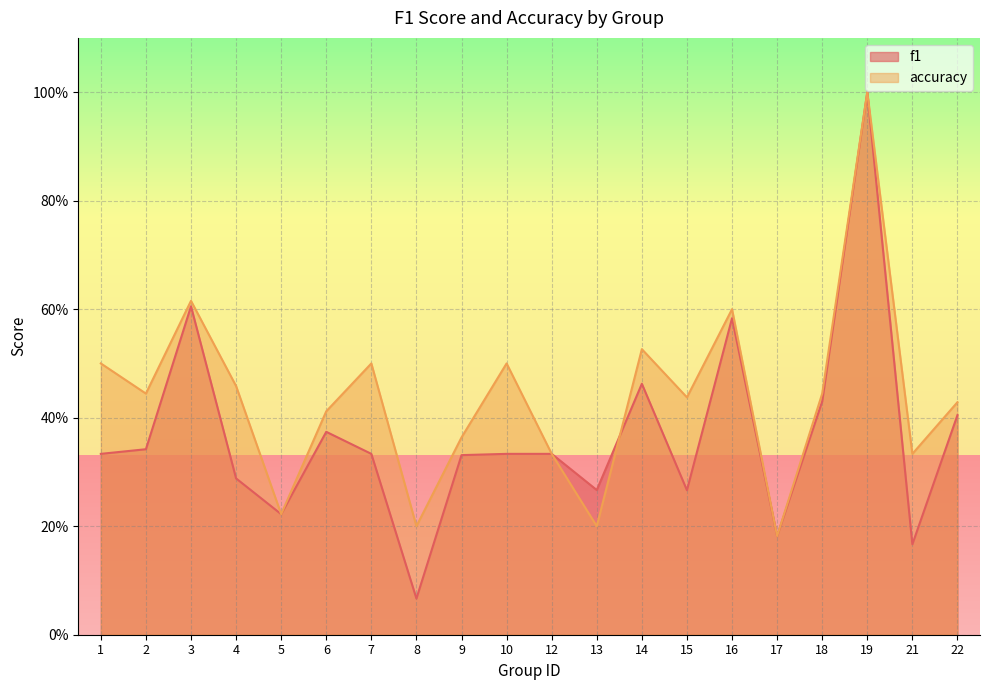

Rank the series by their average value, from lowest to highest.

f1, accuracy